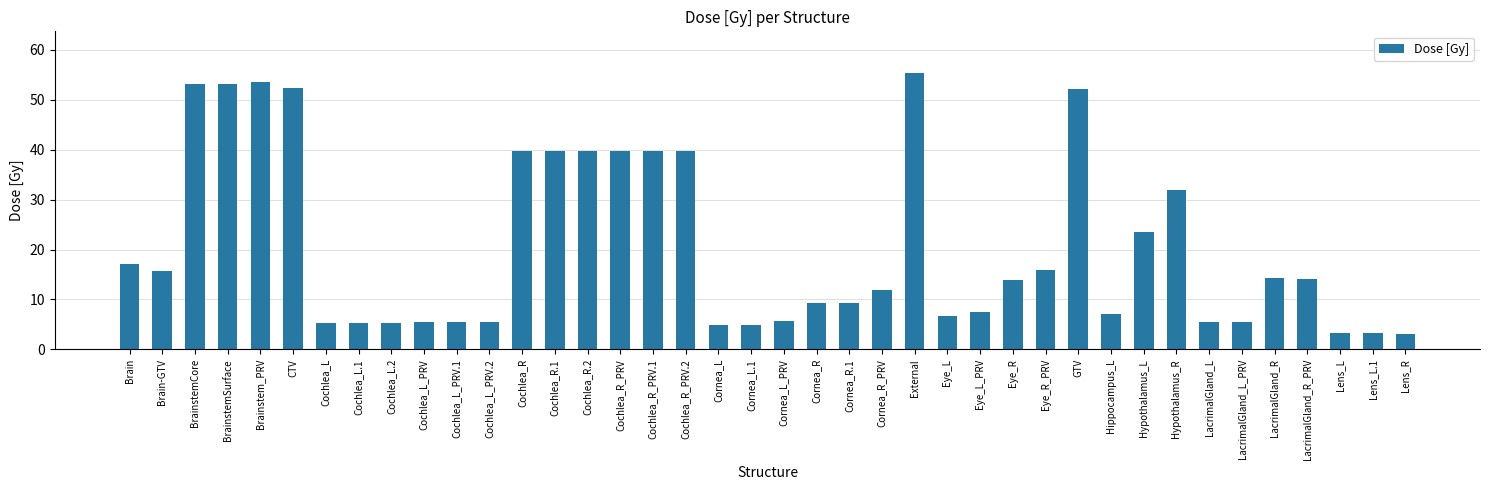

What is the average value?

20.6